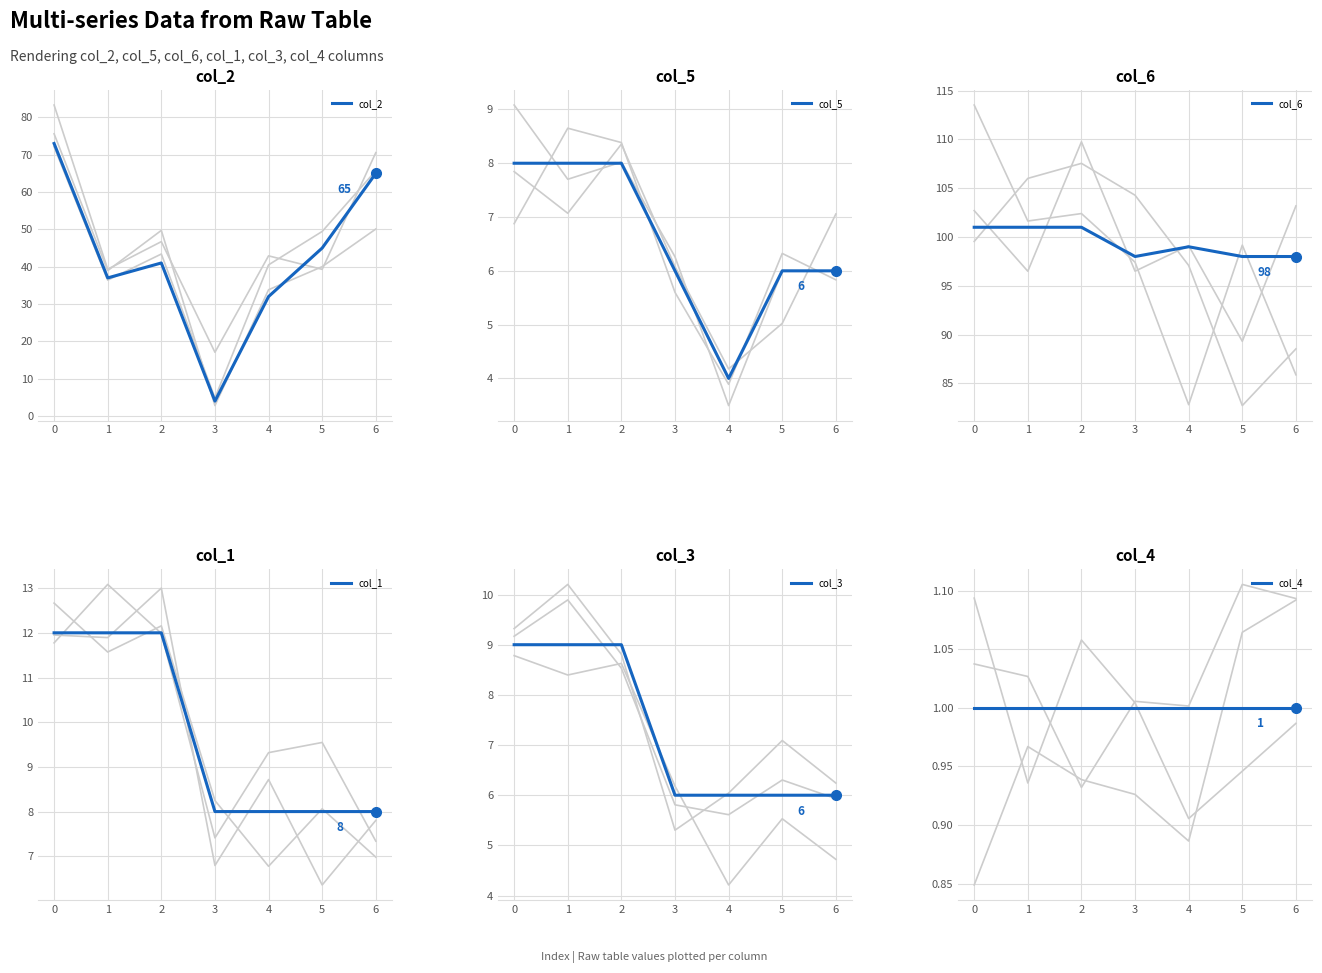

Is the value of col_4 at 4 greater than the value of col_5 at 2?

No